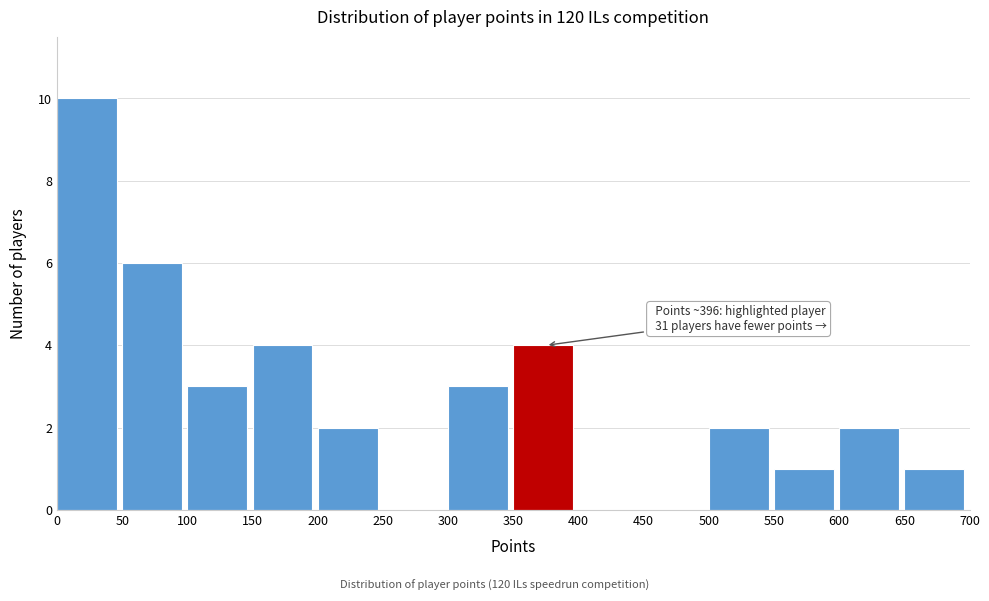

Which range on the x-axis has the tallest bar?

0 to 50